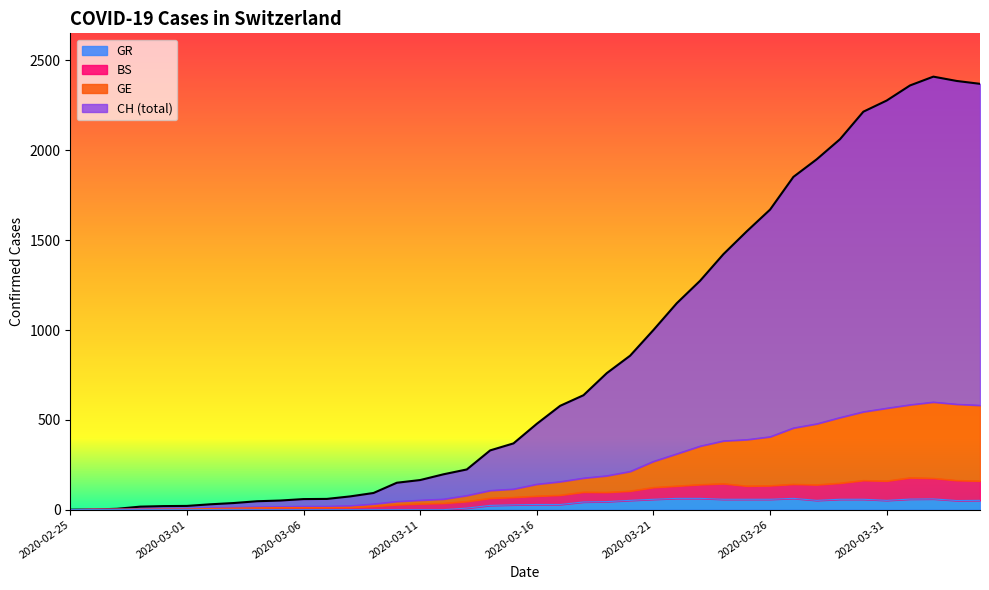

What is the label of the 33rd point from the left?

2020-03-28